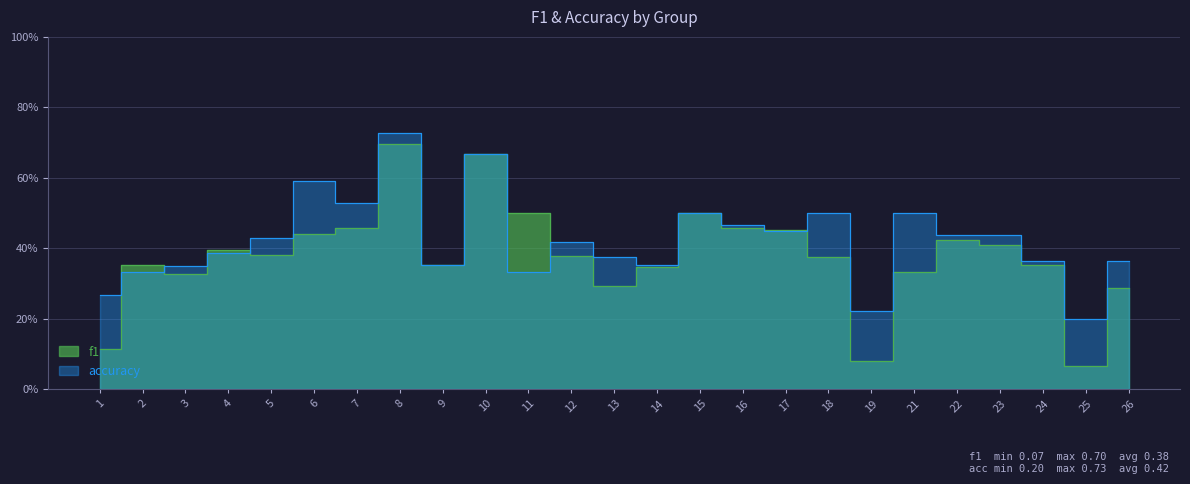

Which has a higher value, 5 or 12?

5